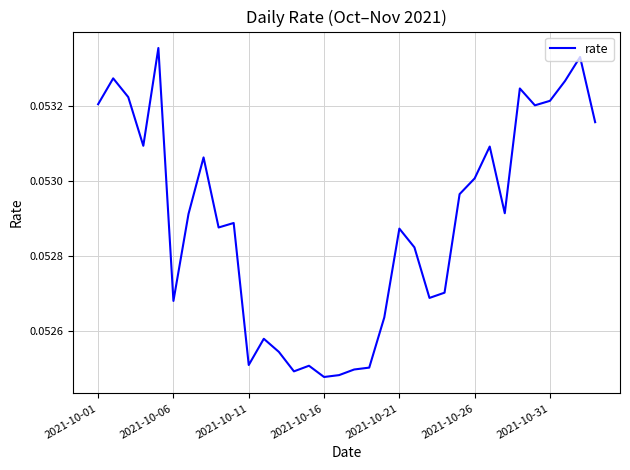

Does the chart have visible grid lines?

Yes